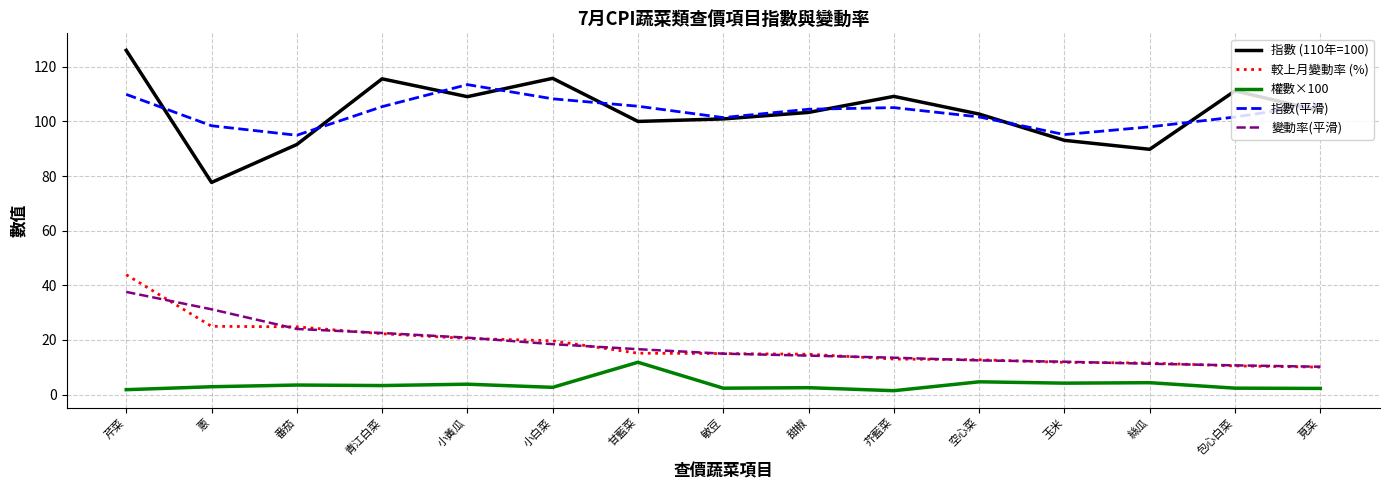

List the series in order of their peak value, highest first.

指數 (110年=100), 指數(平滑), 較上月變動率 (%), 變動率(平滑), 權數×100